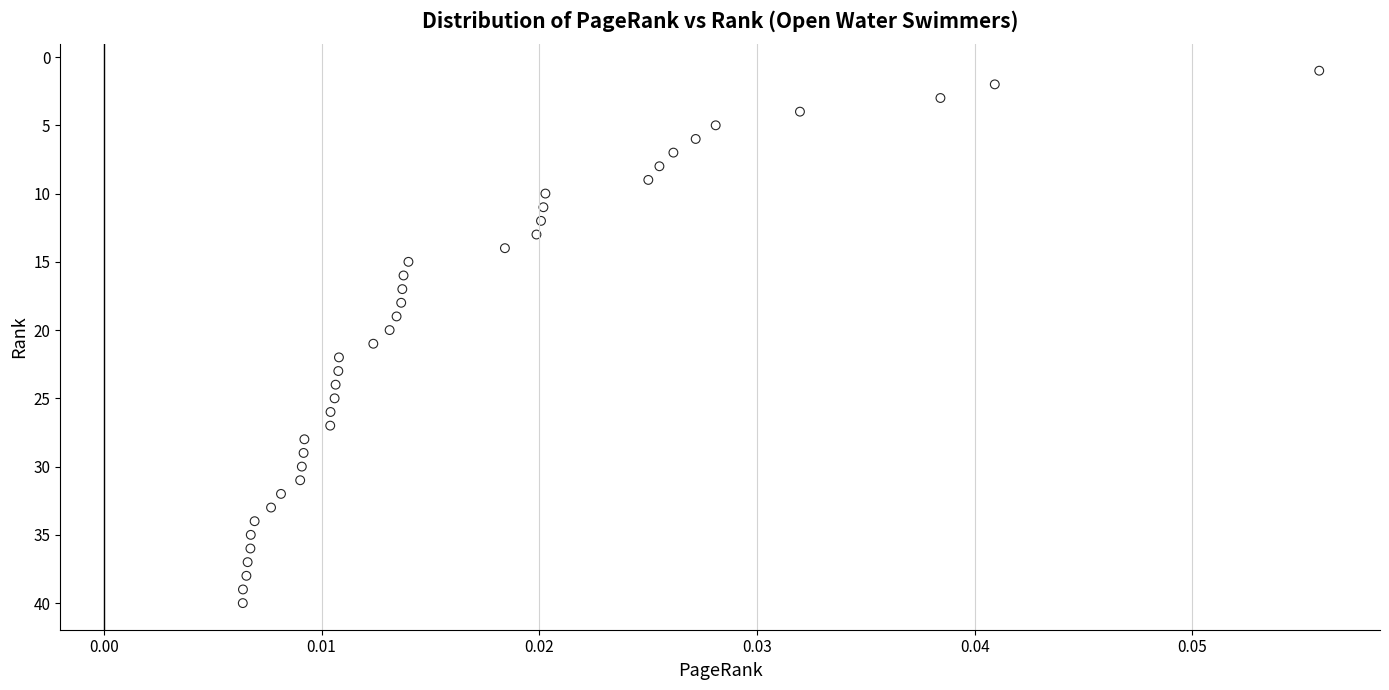

What is the range of Y values (max minus min)?

39